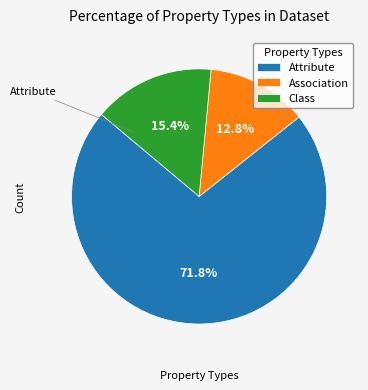

What is the smallest slice in the pie chart?

Association